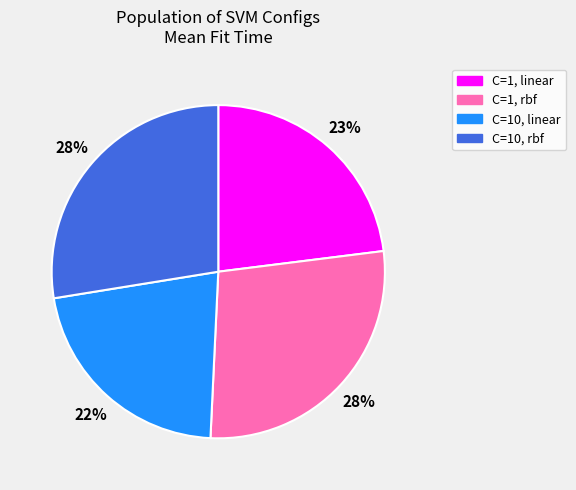

Combined, do C=10, rbf and C=1, rbf account for over 50%?

Yes